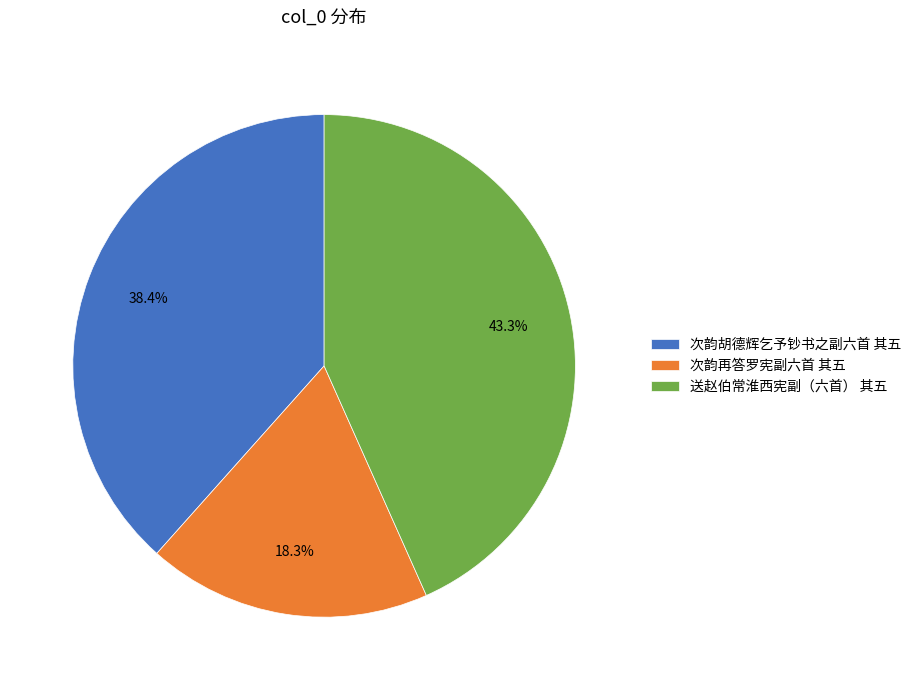

True or false: 次韵胡德辉乞予钞书之副六首 其五 accounts for 53% of the total.

False